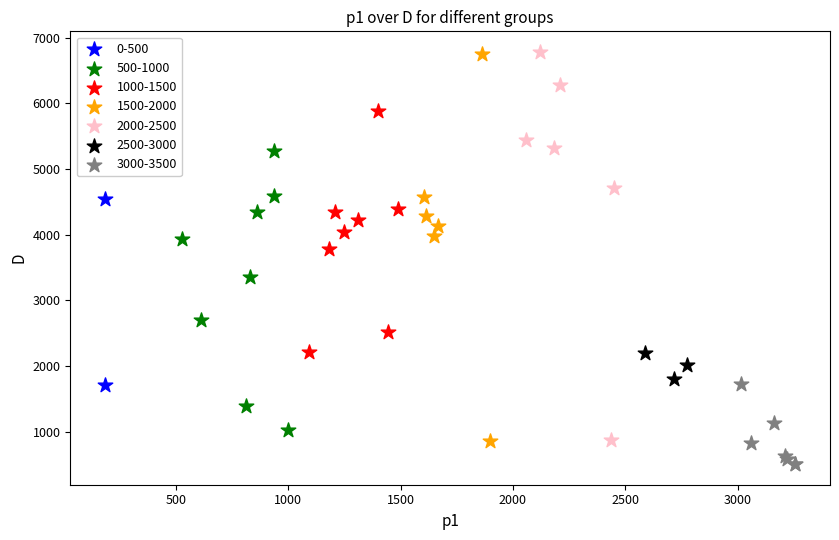

What are all the series names shown in the legend?

0-500, 500-1000, 1000-1500, 1500-2000, 2000-2500, 2500-3000, 3000-3500